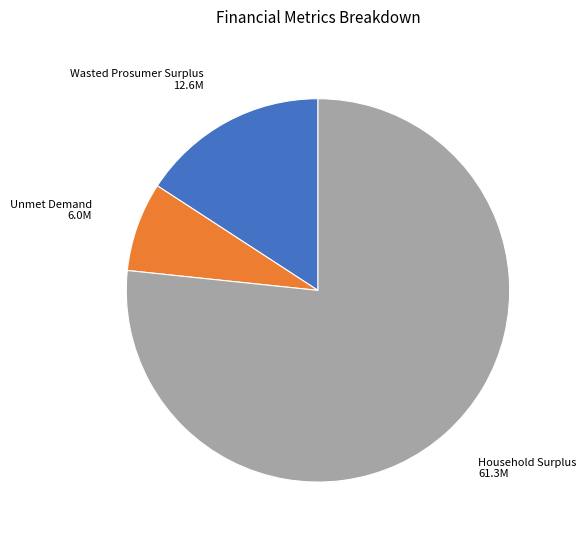

Is there any slice that represents more than half of the pie?

Yes